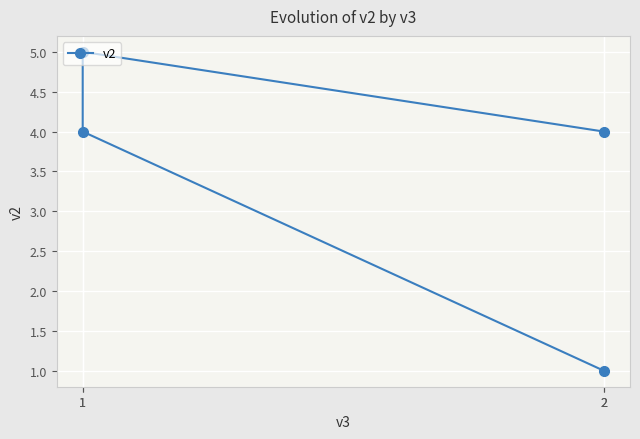

The chart shows a value of 4 at 1. True or false?

True